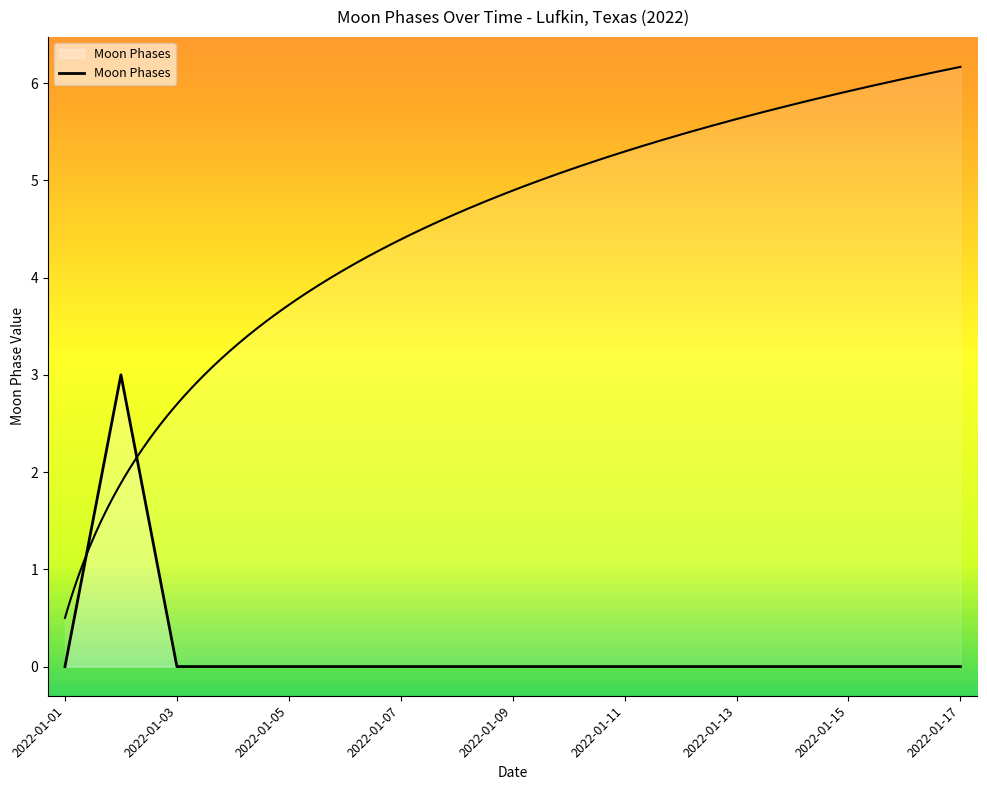

Rank the categories by value from highest to lowest.

2022-01-02, 2022-01-01, 2022-01-03, 2022-01-04, 2022-01-05, 2022-01-06, 2022-01-07, 2022-01-08, 2022-01-09, 2022-01-10, 2022-01-11, 2022-01-12, 2022-01-13, 2022-01-14, 2022-01-15, 2022-01-16, 2022-01-17